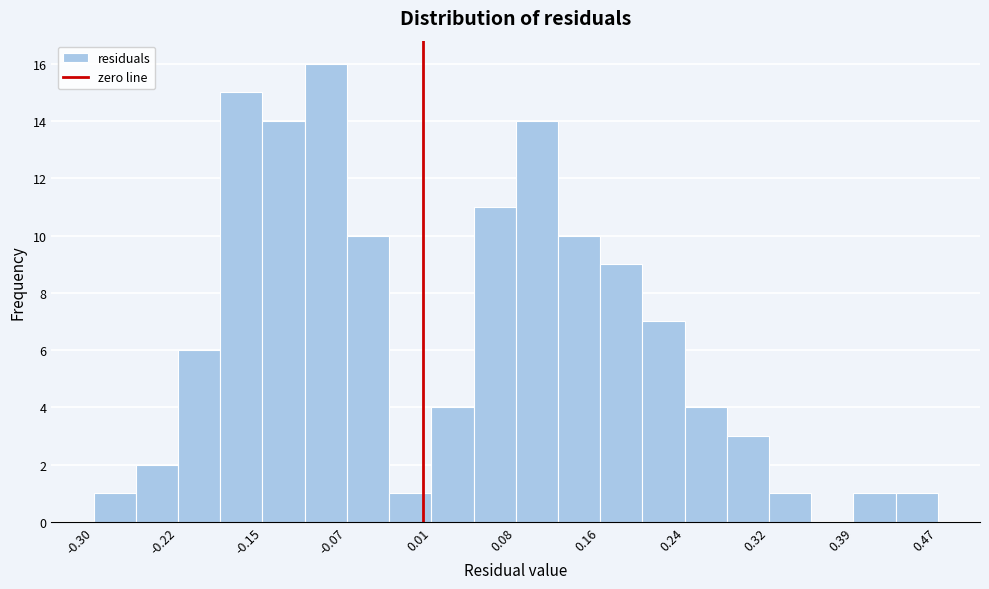

Around what value on the x-axis is the tallest bar? Give the approximate position of its centre, as read against the axis.

-0.09